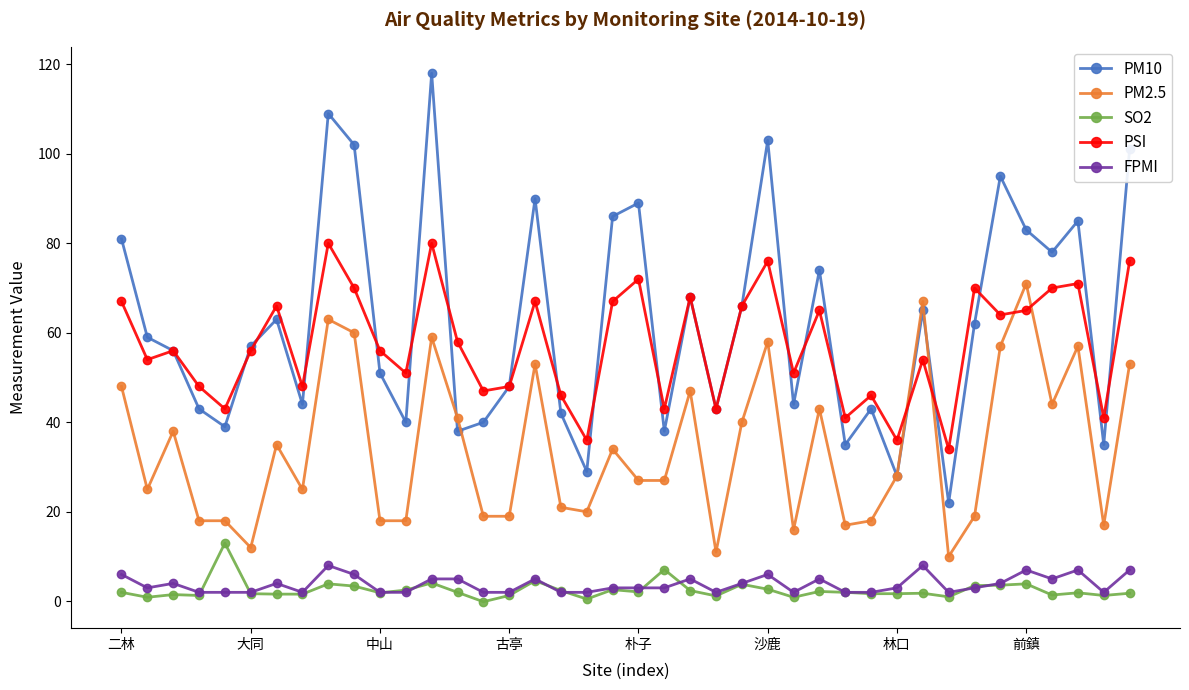

How many data points in PM10 are less than 59?

20